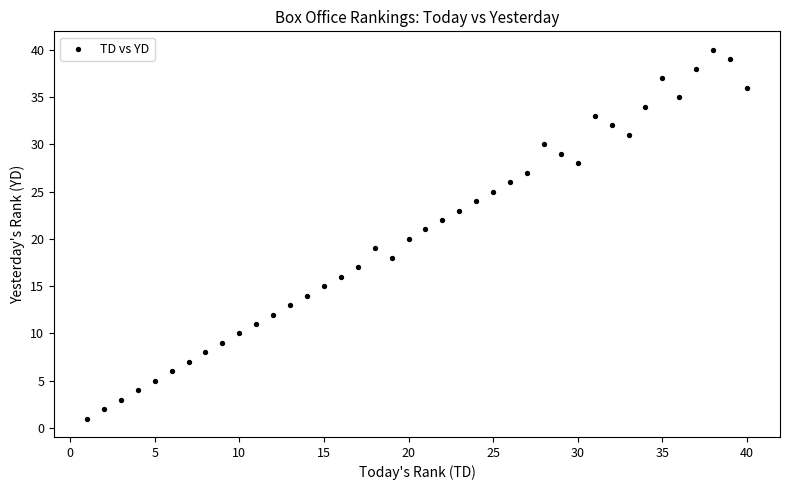

What is the range of X values (max minus min)?

39